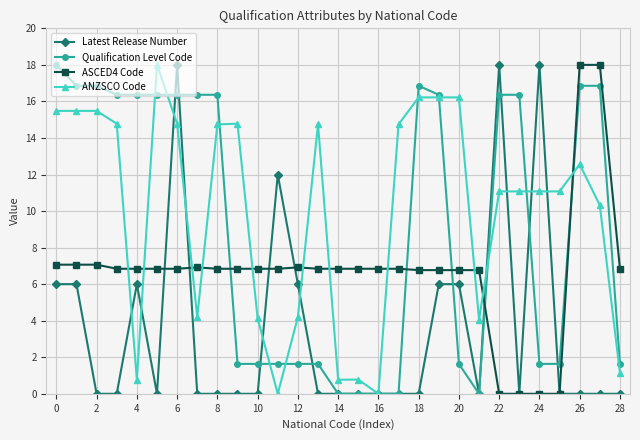

After their last crossing, which series has the higher values: ANZSCO Code or ASCED4 Code?

ASCED4 Code